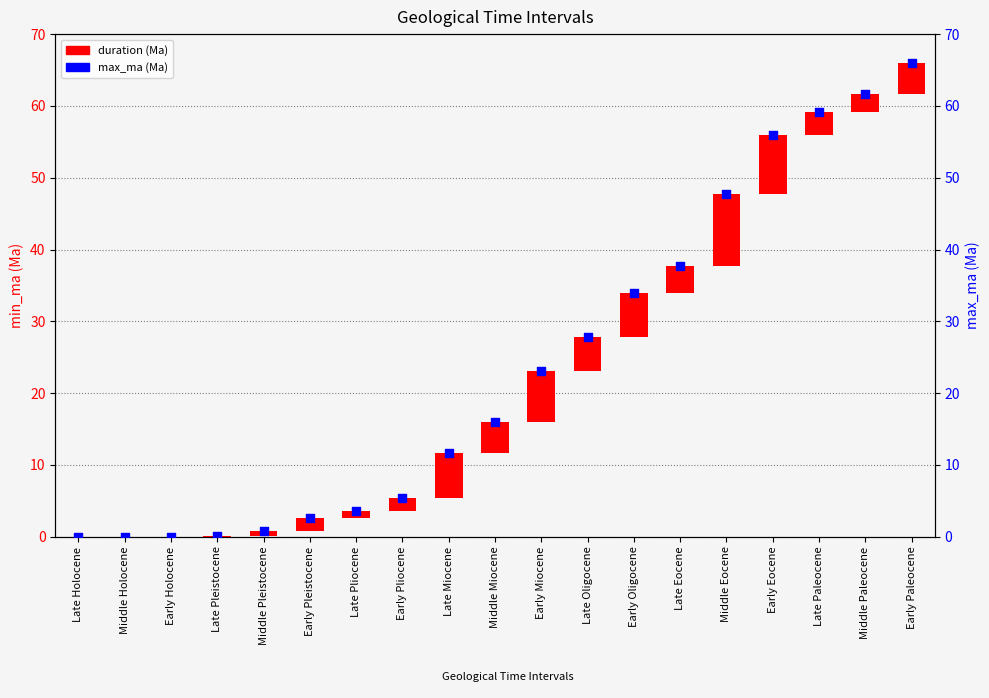

Which series has the widest spread of Y values?

max_ma (Ma)